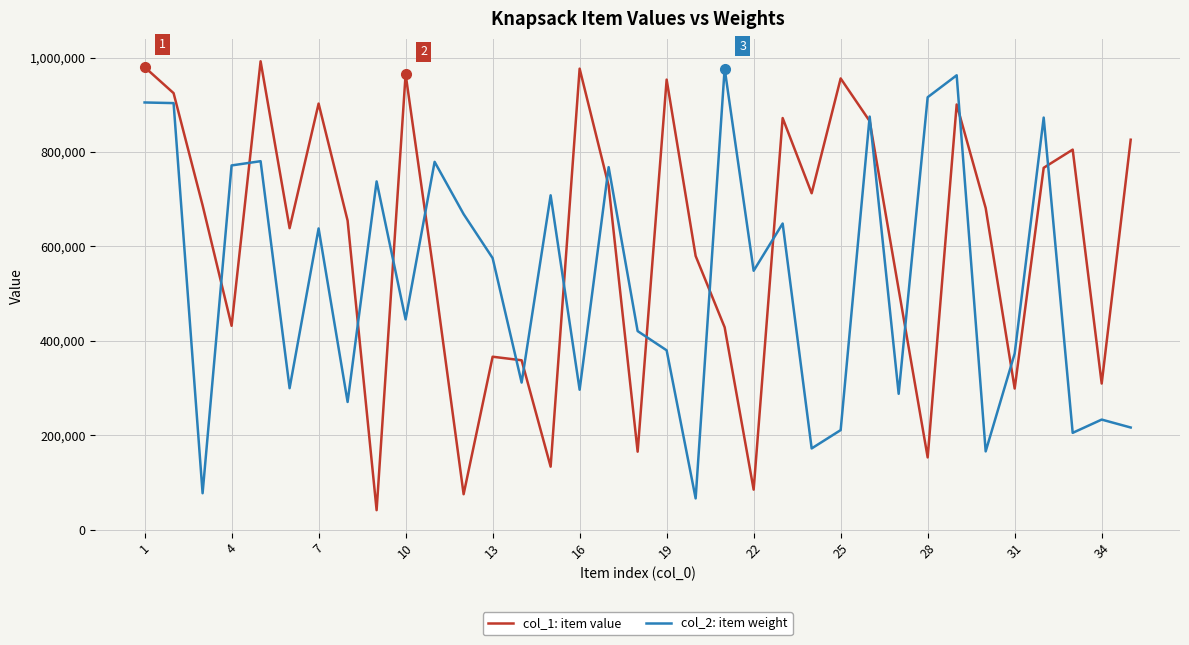

What is the maximum value for col_2: item weight?

976757